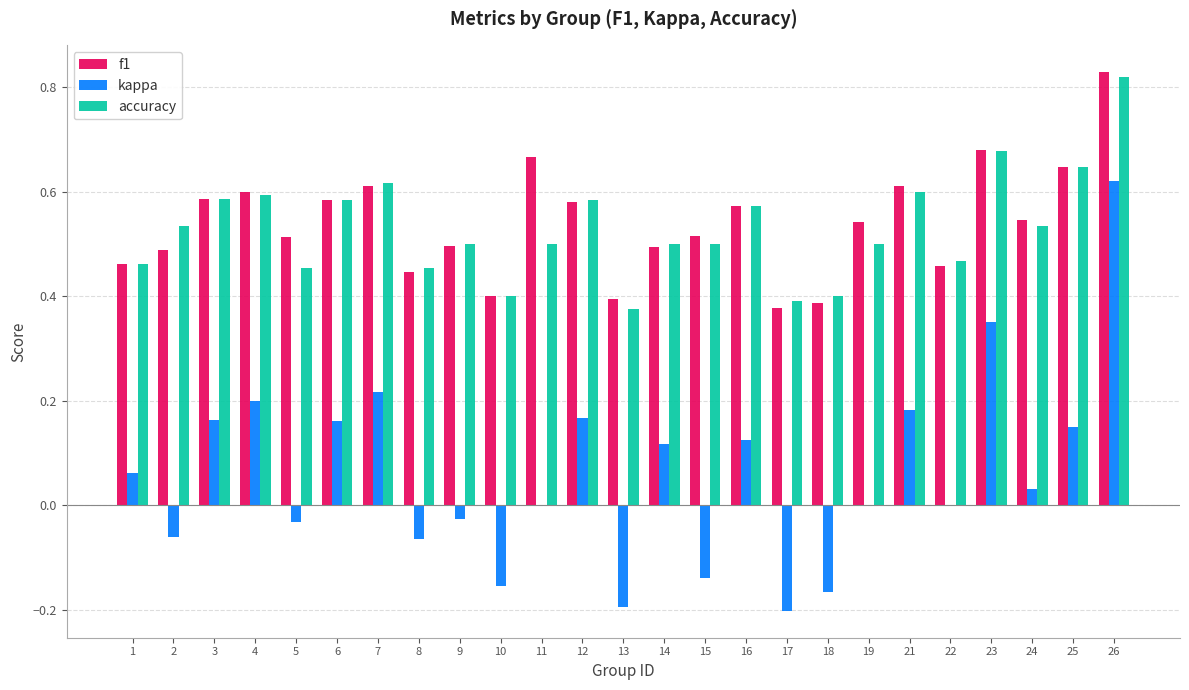

At which category is the sum across all series the highest?

26